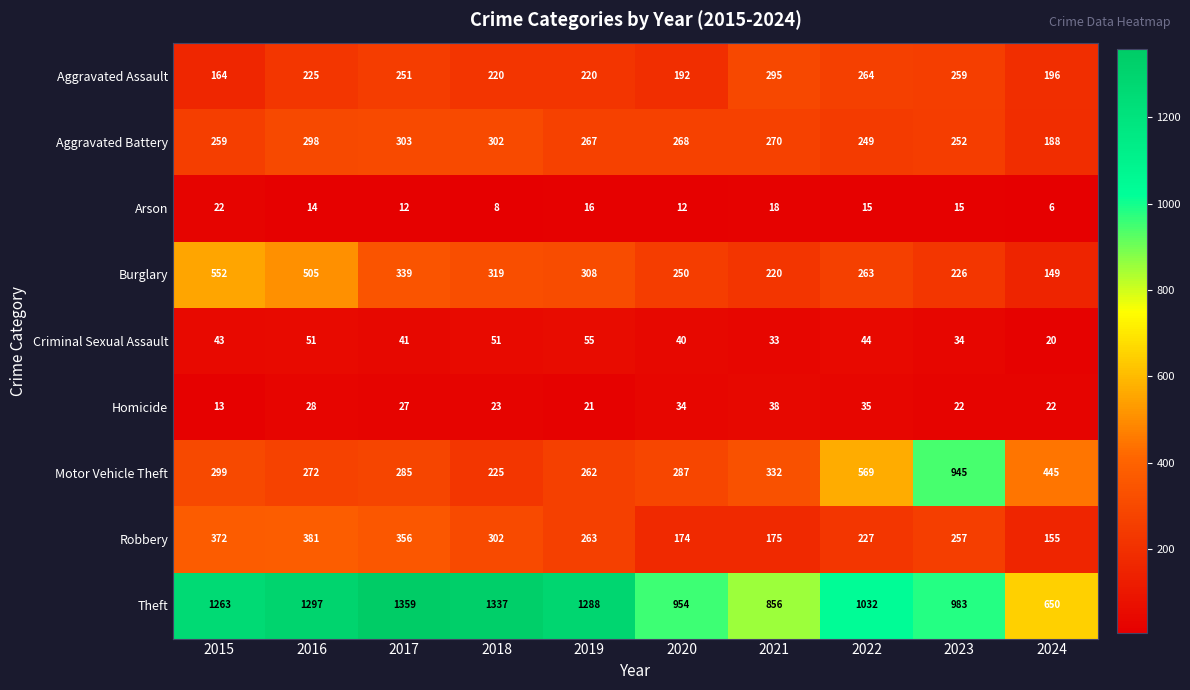

Where does the Homicide series first go above 27?

2016